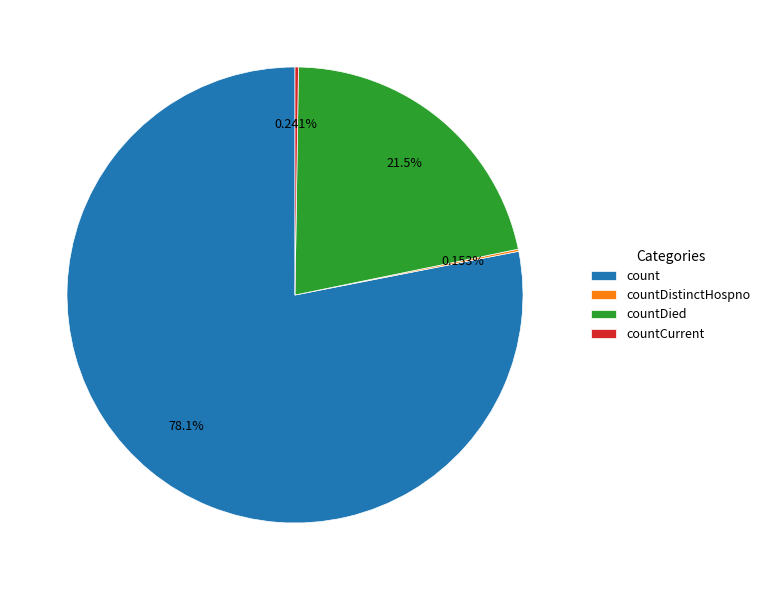

The count slice represents 78% of the pie. True or false?

True